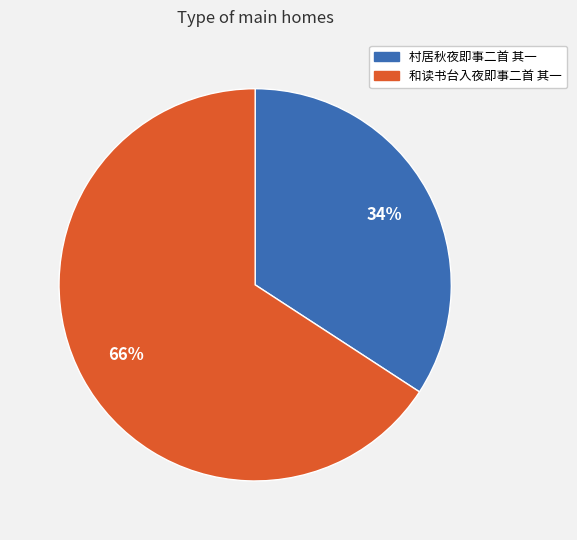

Rank the categories by value from highest to lowest.

和读书台入夜即事二首 其一, 村居秋夜即事二首 其一